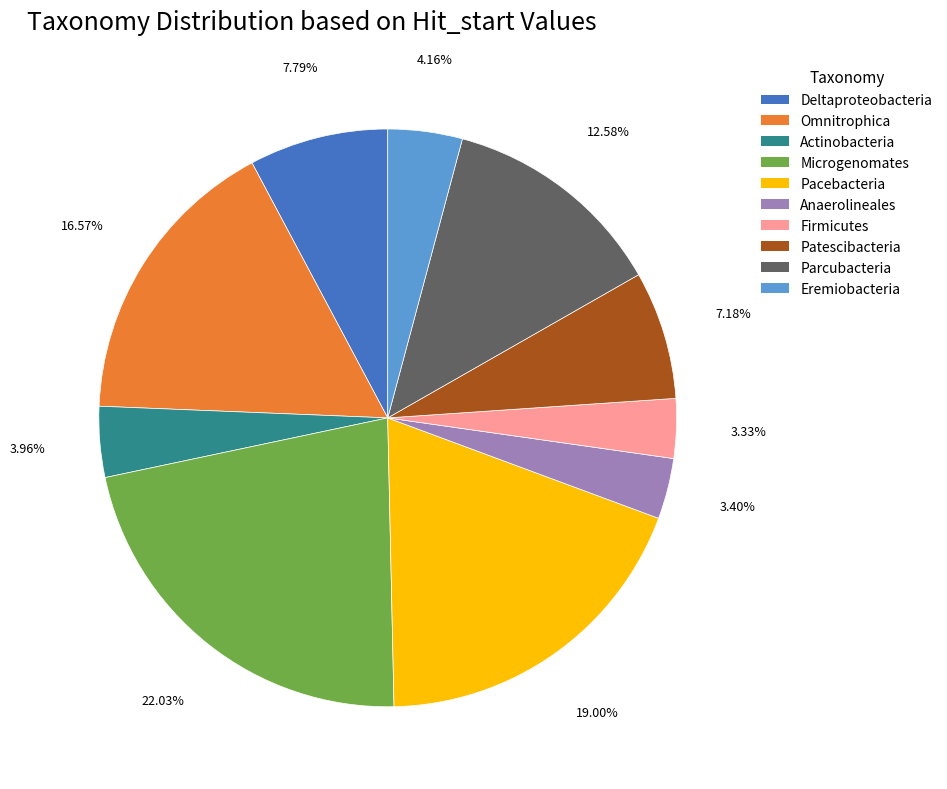

Between Eremiobacteria and Anaerolineales, which is larger?

Eremiobacteria